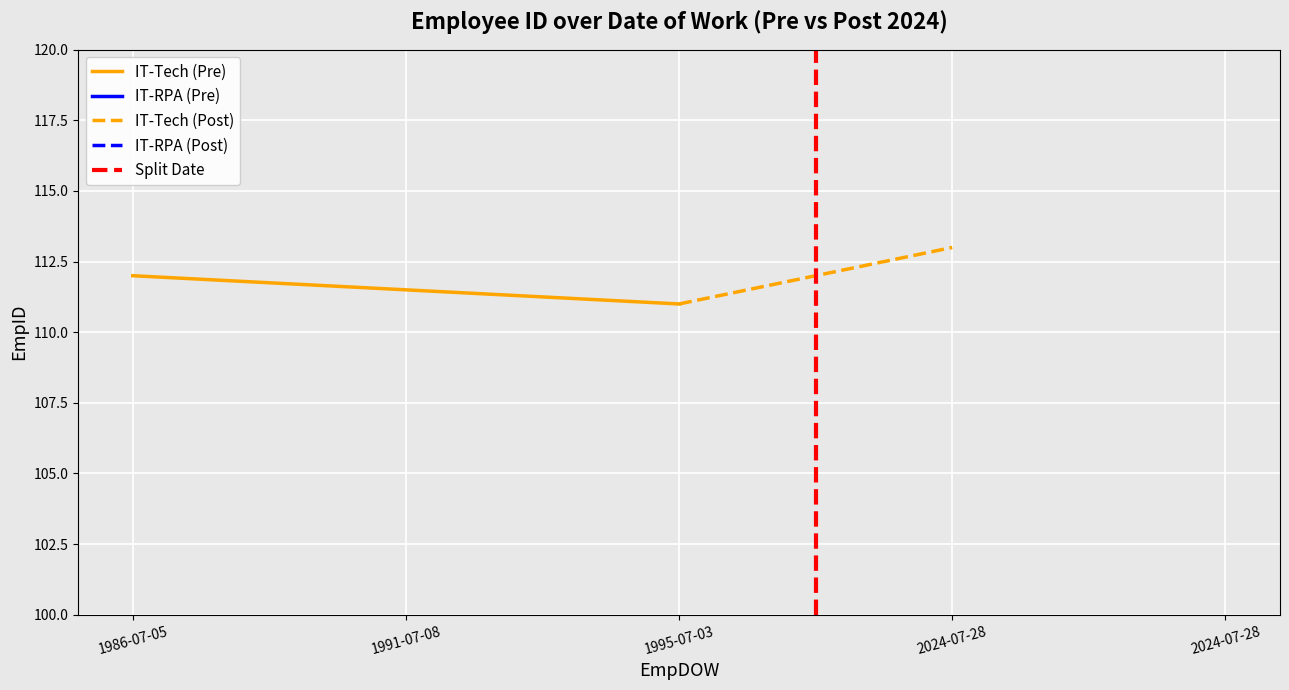

Which has a higher value, 1986-07-05 or 1995-07-03?

1986-07-05